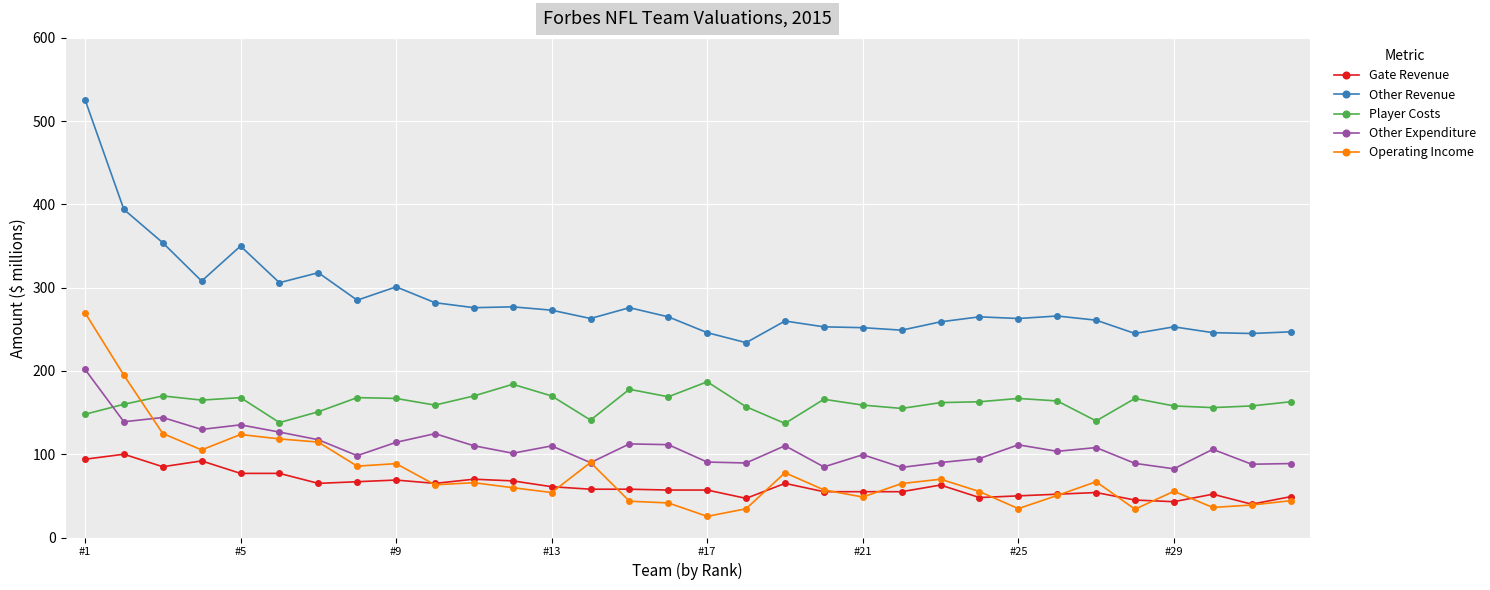

True or false: Other Expenditure and Player Costs intersect in this chart.

True